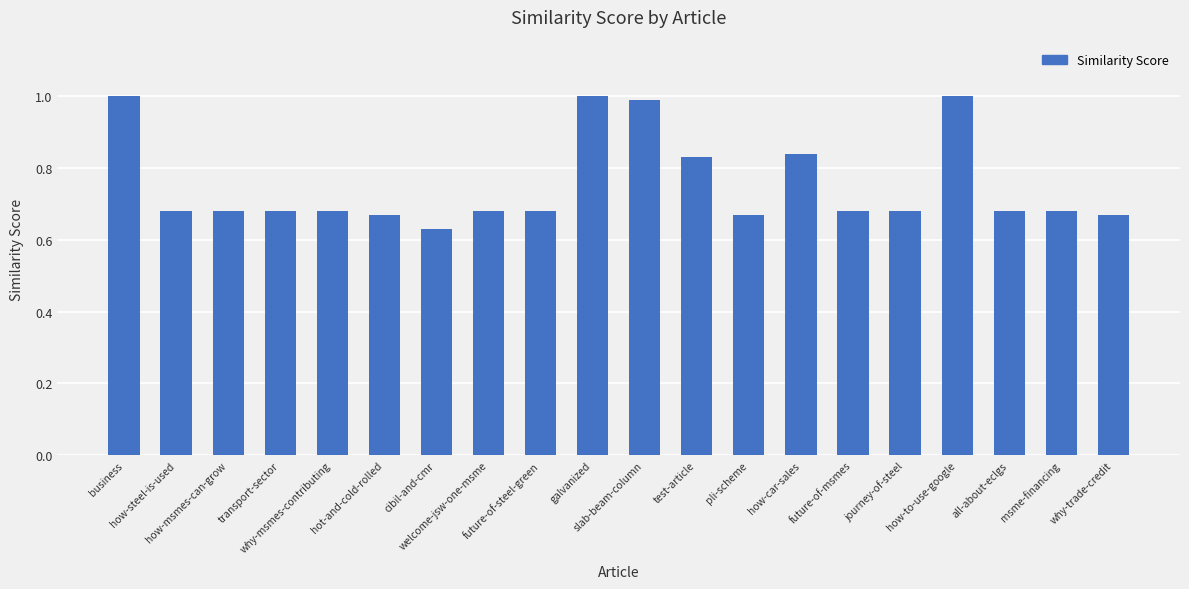

What is the greatest value displayed?

1.0